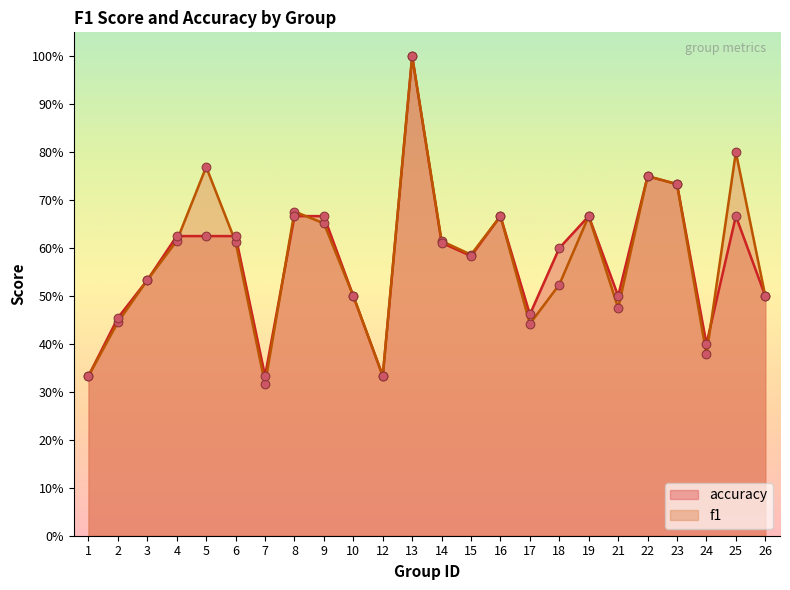

At which category is the sum across all series the highest?

13